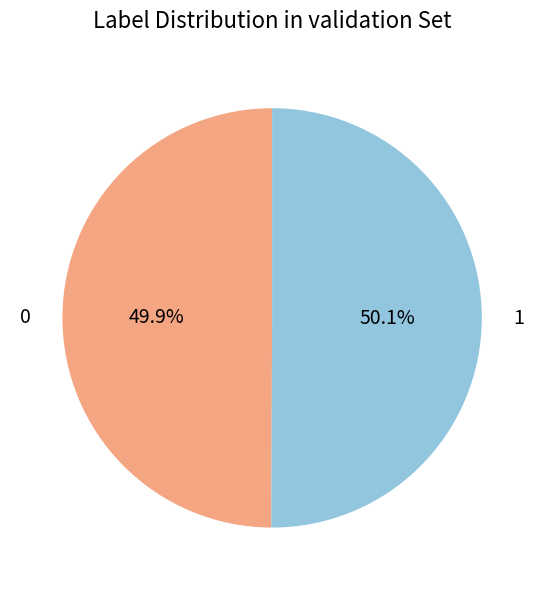

To the nearest percent, what is the combined percentage of 0 and 1?

100%